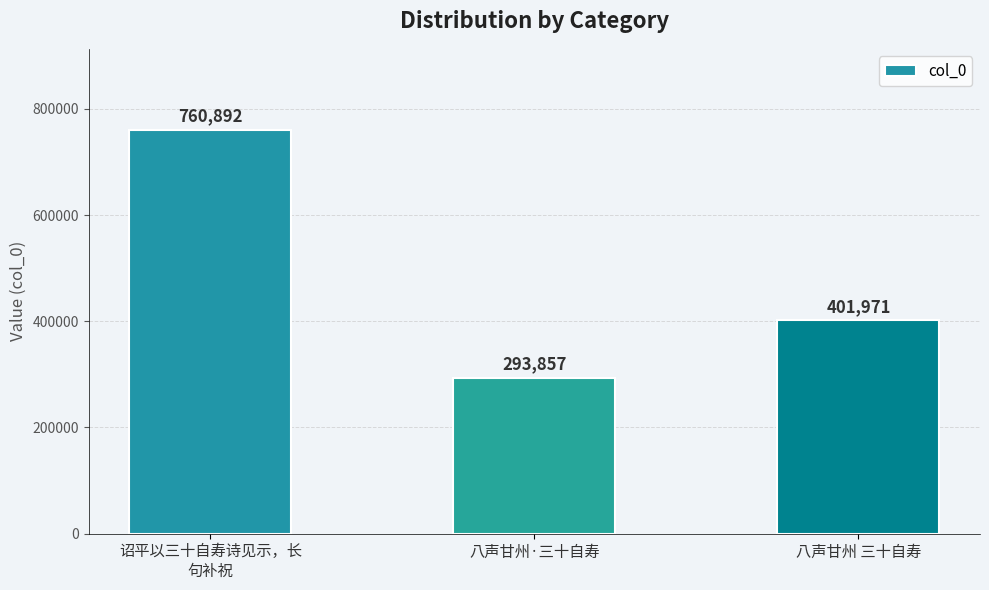

At which category does the chart reach its minimum across all series?

八声甘州·三十自寿